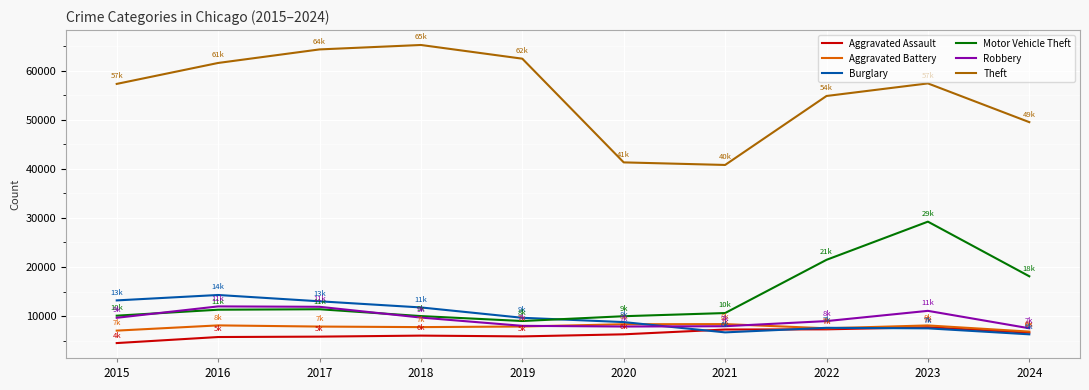

How many lines are shown in the chart?

6